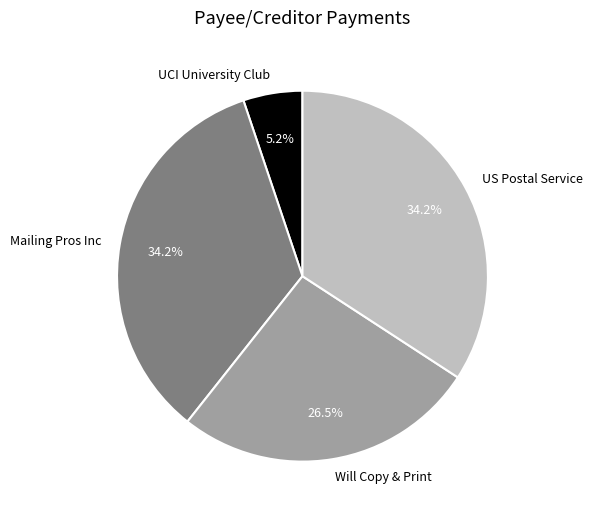

What percentage is the Mailing Pros Inc slice, to the nearest percent?

34%